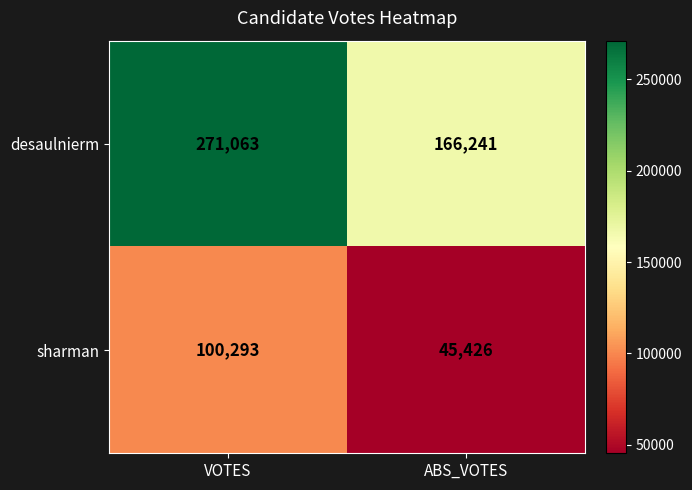

Rank the series by their average value, from lowest to highest.

sharman, desaulnierm